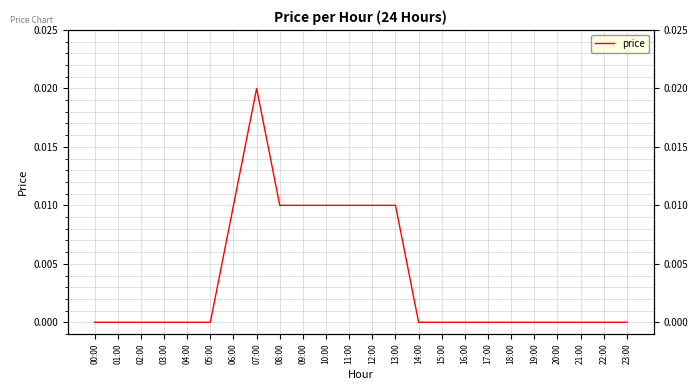

How many categories are shown in the chart?

24